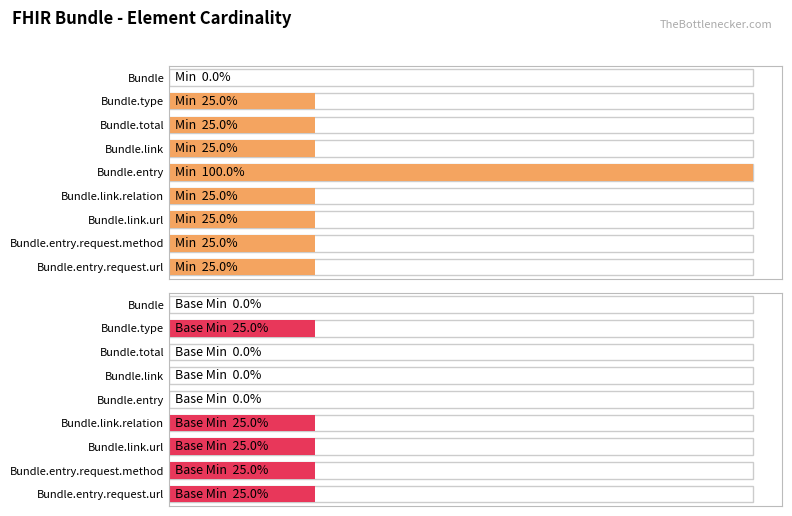

Read the Min value at Bundle.entry, to the nearest 10.

100